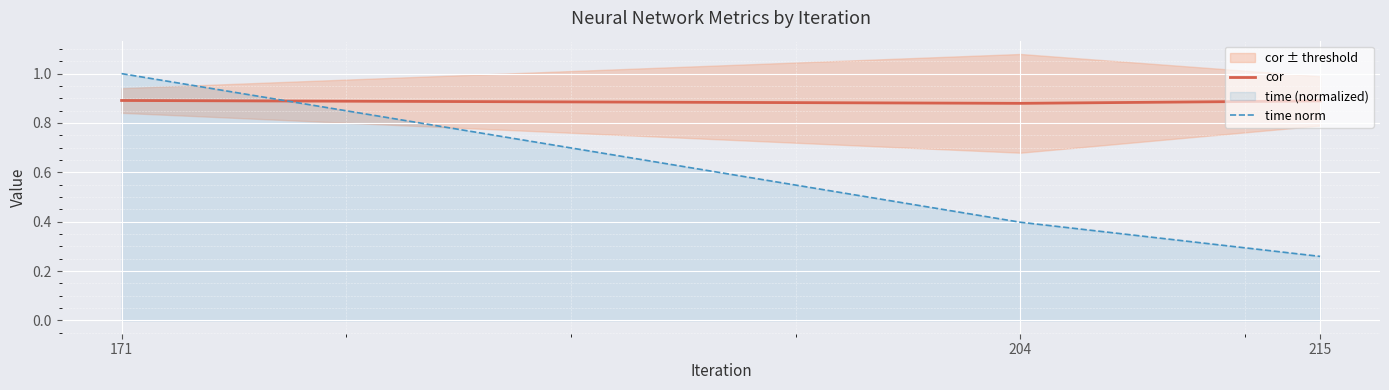

Reading right to left, transcribe all the data shown in this chart.

cor: 0.9	0.9	0.9
time norm: 0.3	0.4	1.0